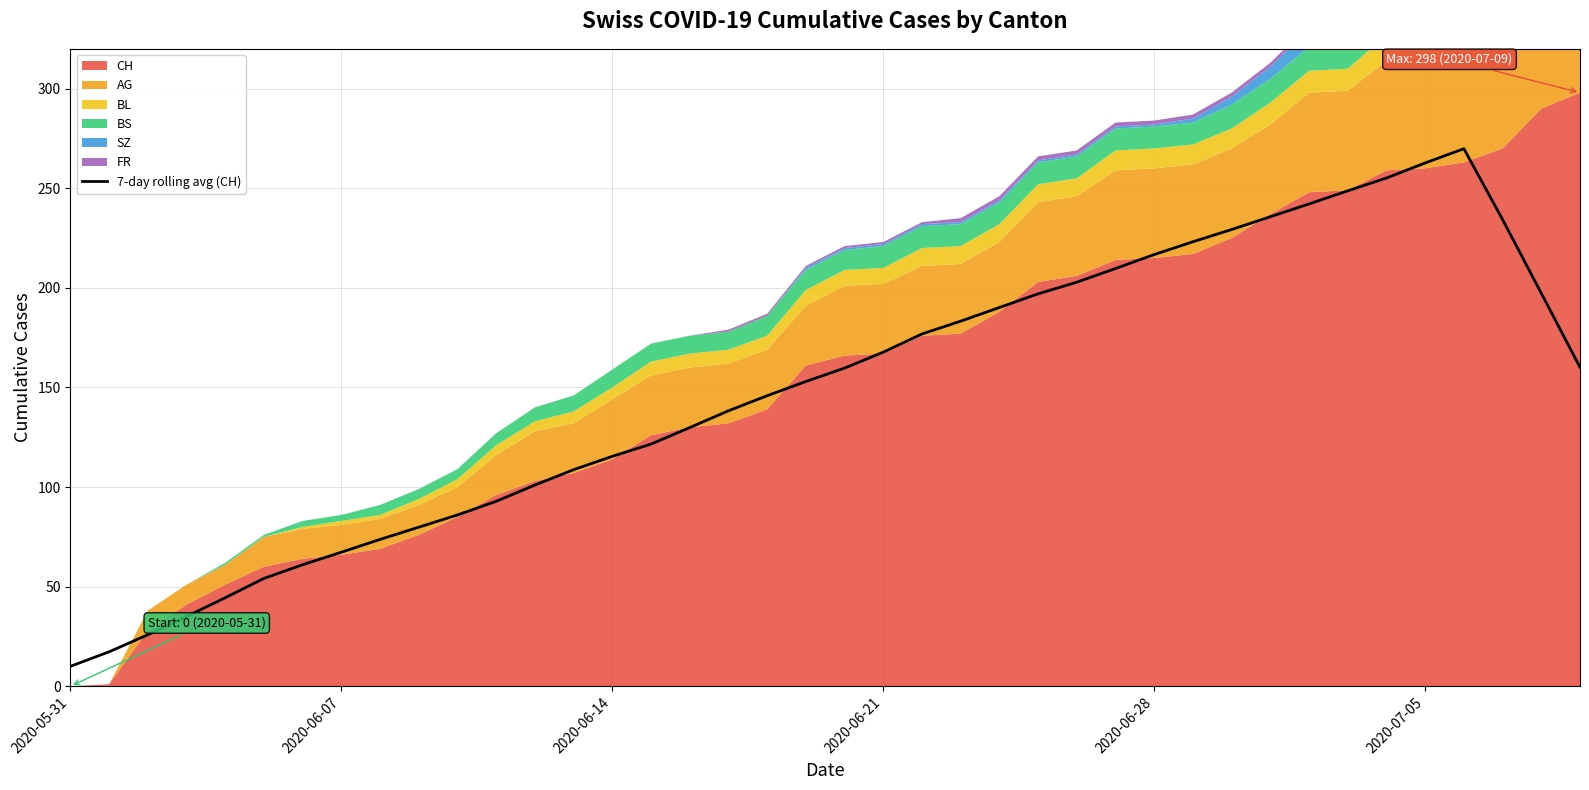

Is it true that the value at 22 is 41.8?

False